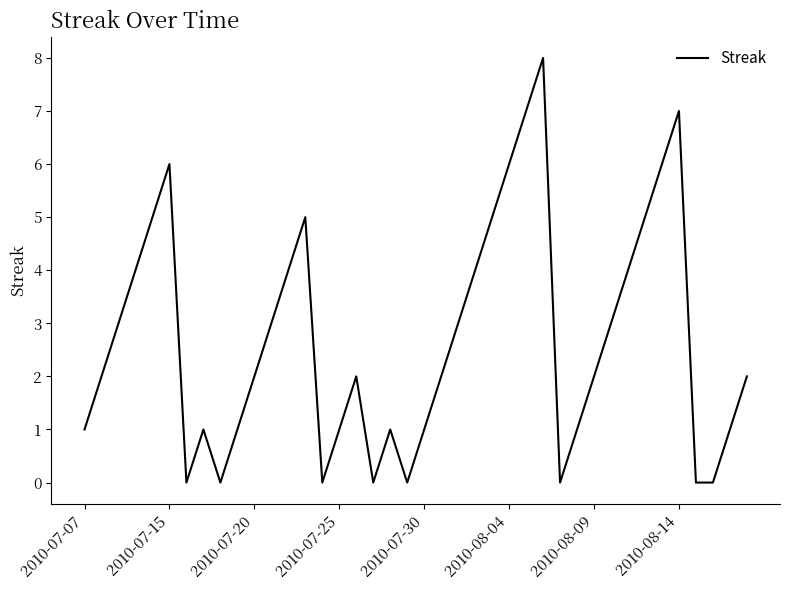

What is the greatest value displayed?

8